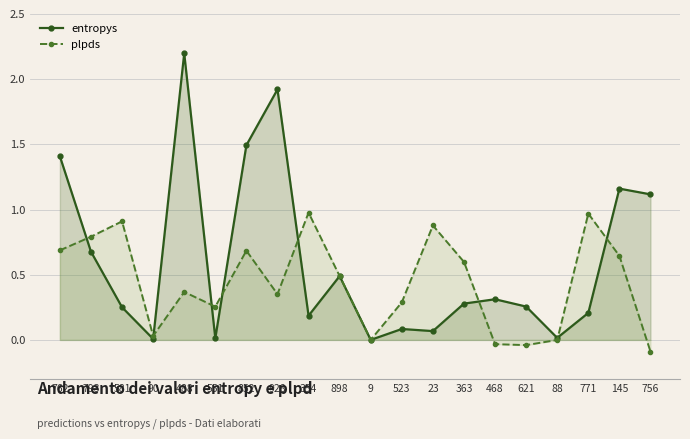

What is the label of the 3rd point from the left?

581